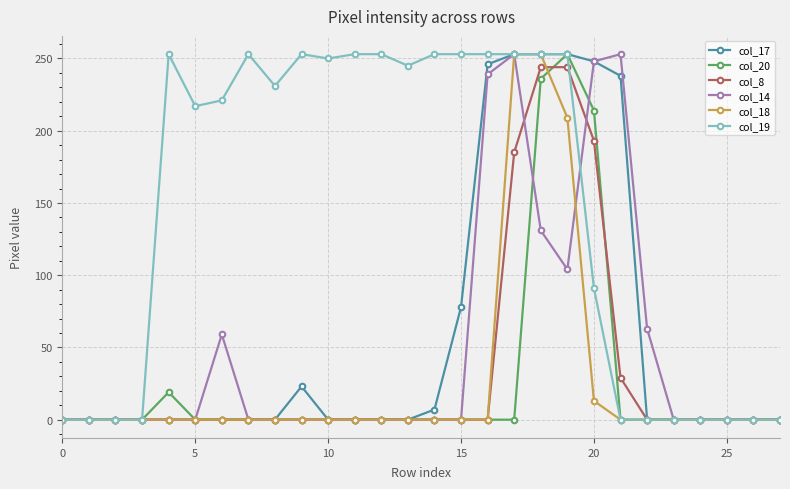

What is the greatest value displayed?

253